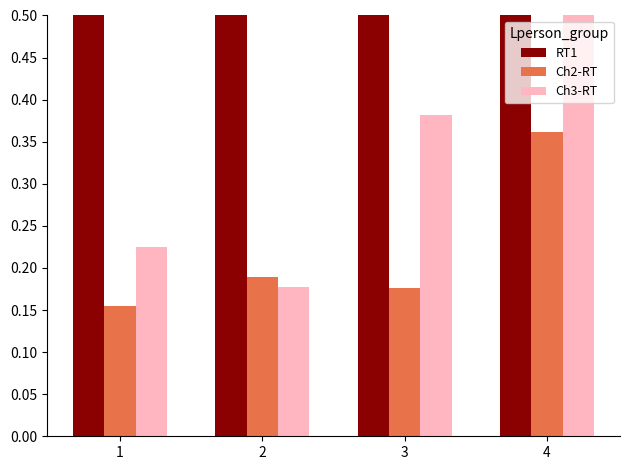

Between 2 and 3, which series saw the biggest shift?

Ch3-RT